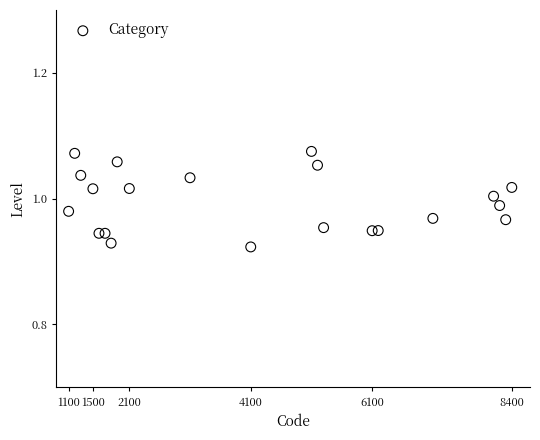

What is the range of X values (max minus min)?

7300.0